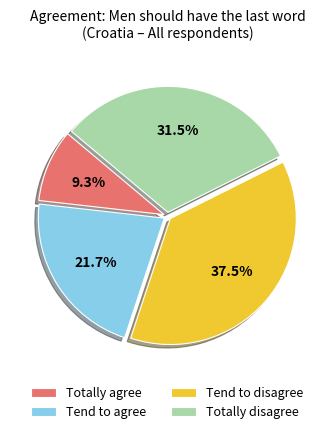

How many slices are in this pie chart?

4